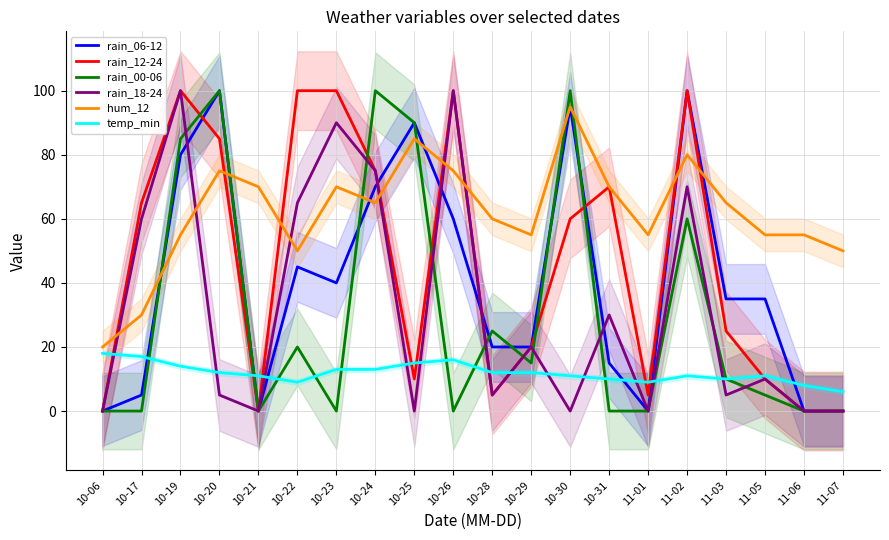

Which series has the widest spread of values?

rain_06-12